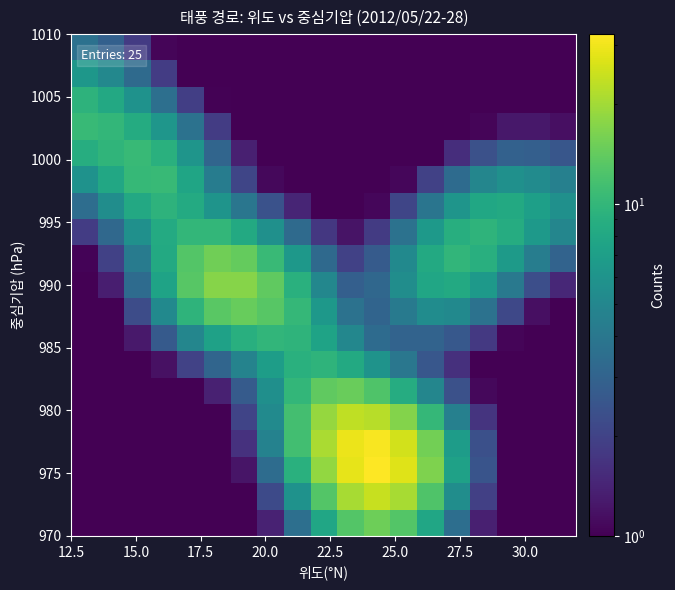

How many categories are shown in the chart?

19